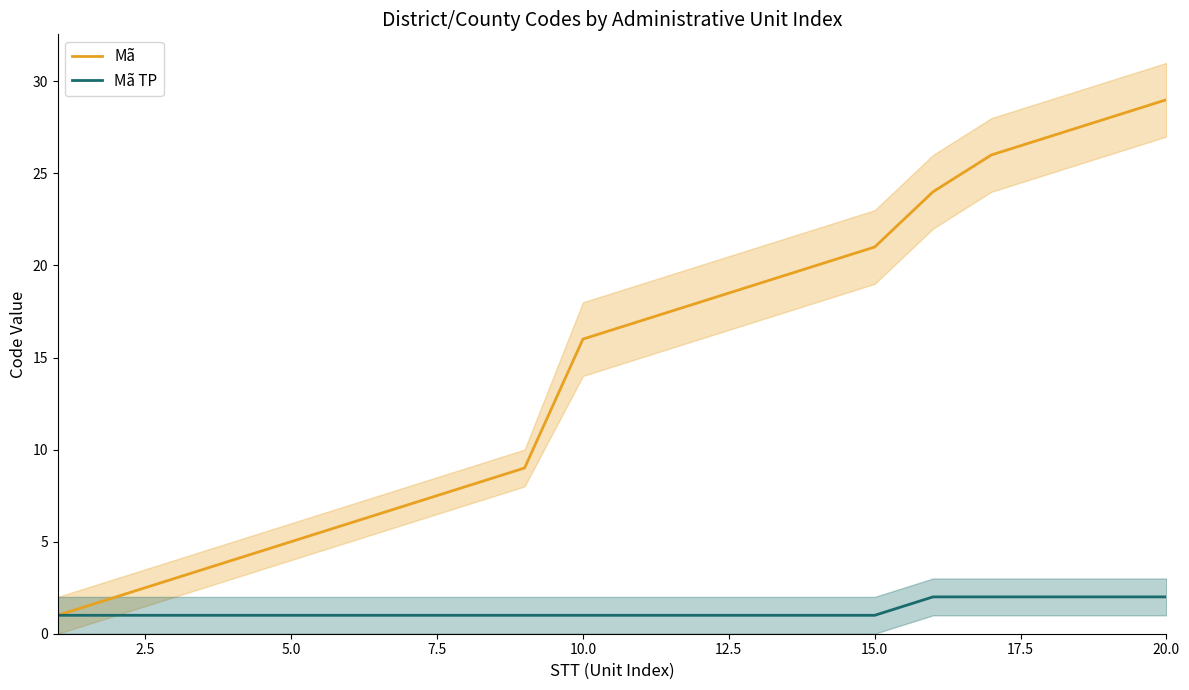

True or false: Mã and Mã TP cross at least once.

False